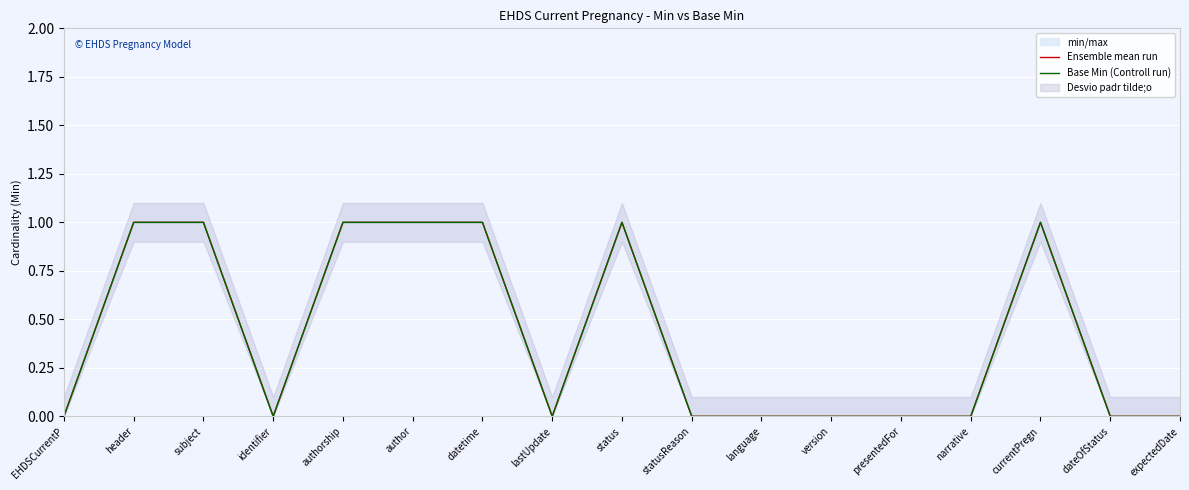

Is it true that Base Min (Controll run) equals 1 at status?

True